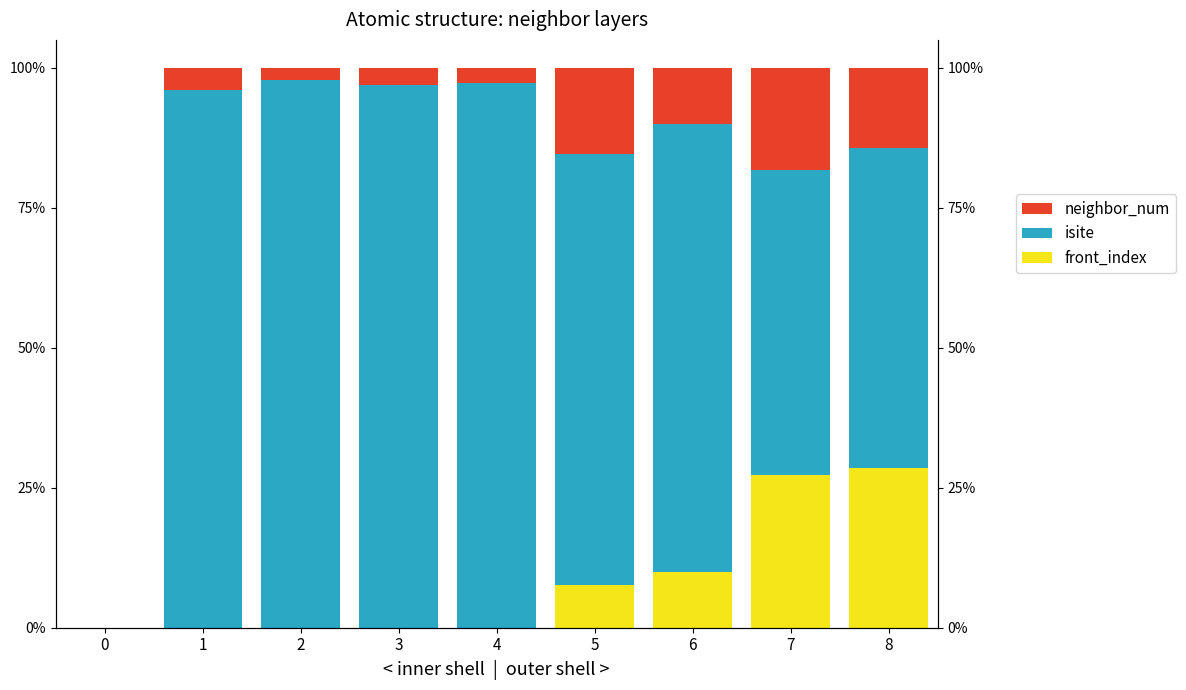

Does the chart contain stacked bars?

No